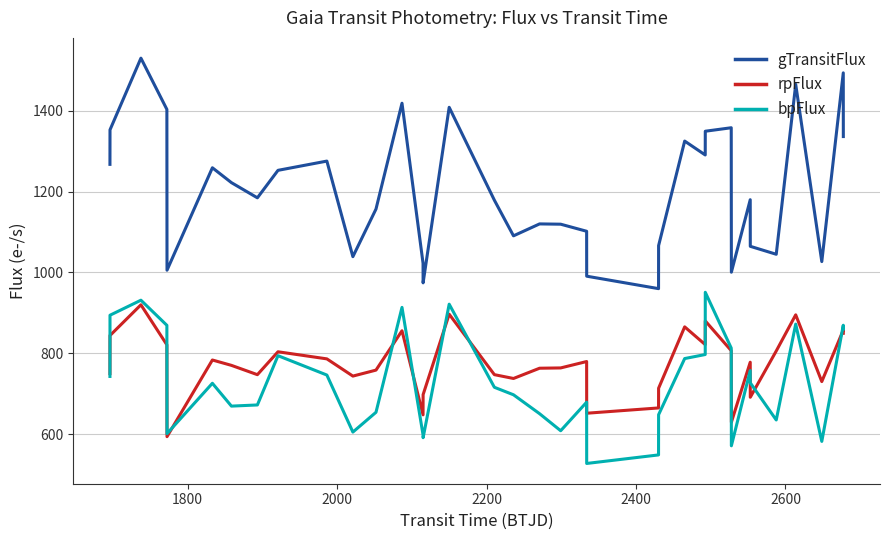

Which series has the widest spread of values?

gTransitFlux